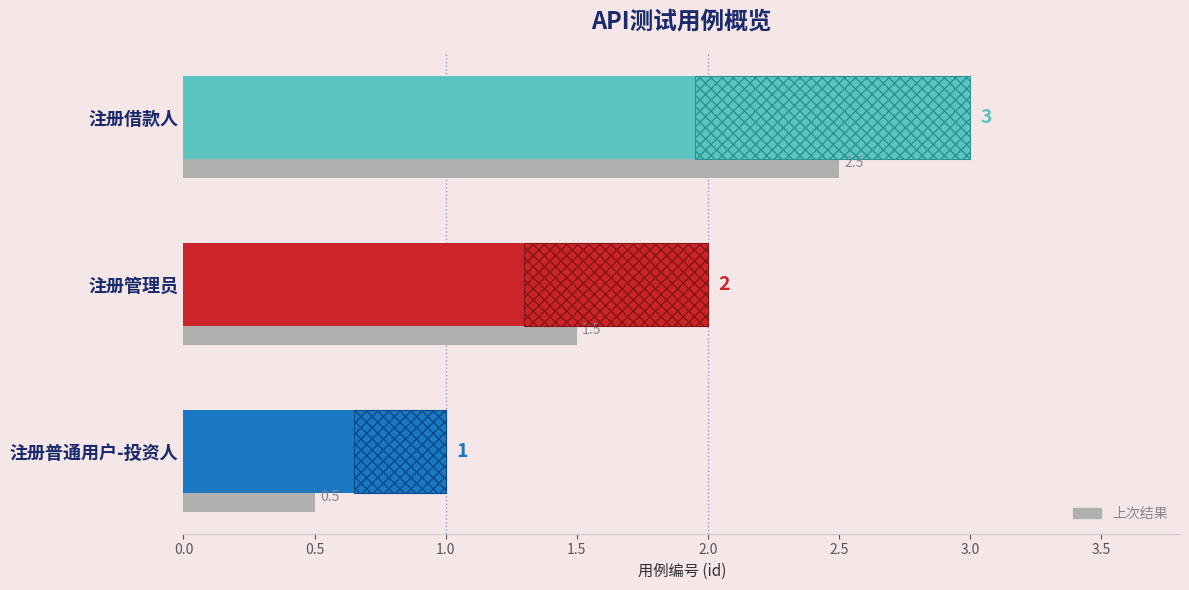

Rank the categories by value from highest to lowest.

注册借款人, 注册管理员, 注册普通用户-投资人